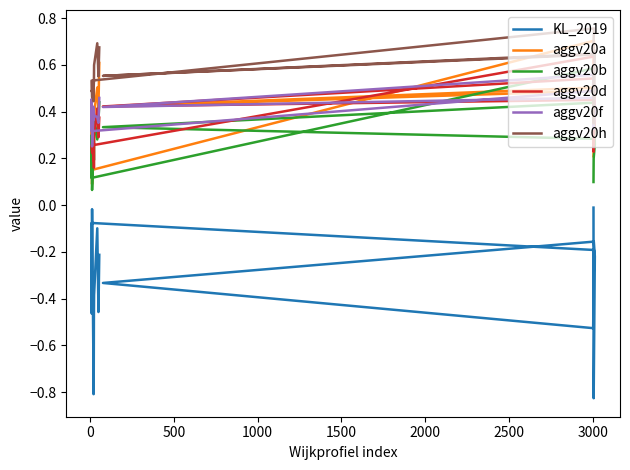

Which series has the widest spread of values?

KL_2019